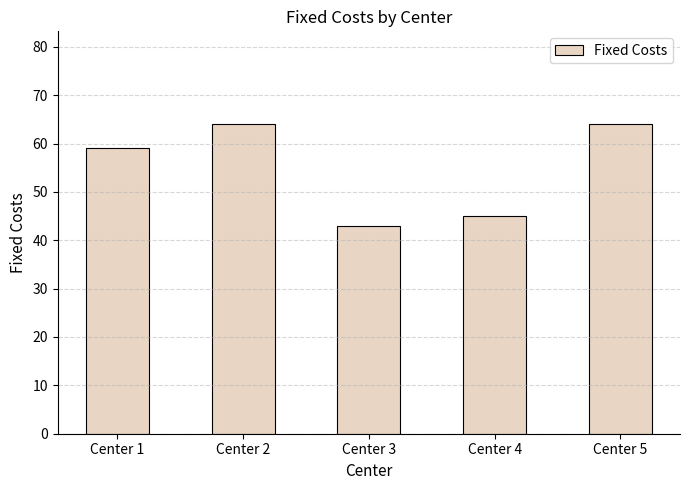

What is the difference between the second highest and minimum values?

21